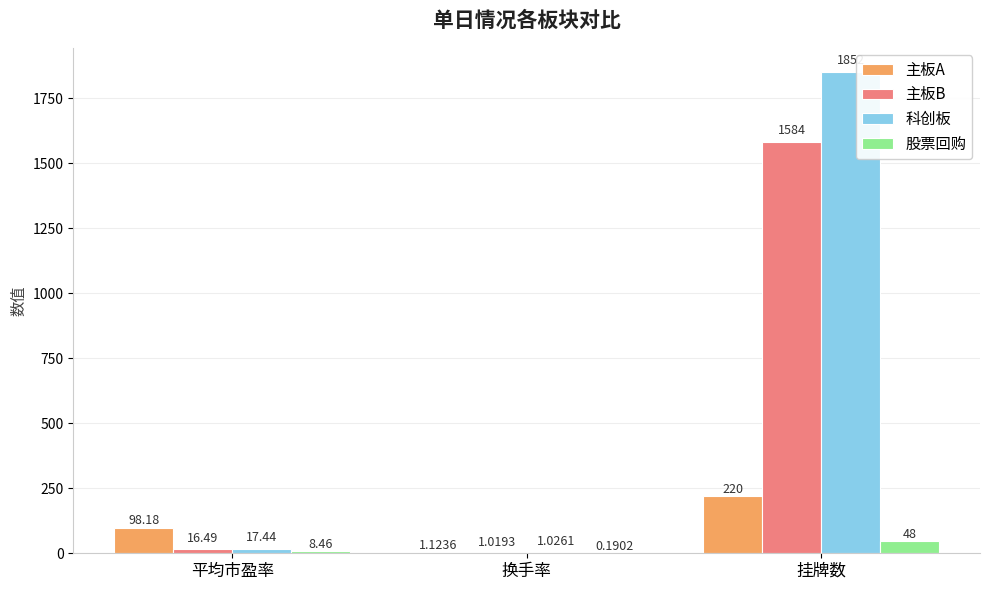

At which label is 科创板 closest to 926?

平均市盈率